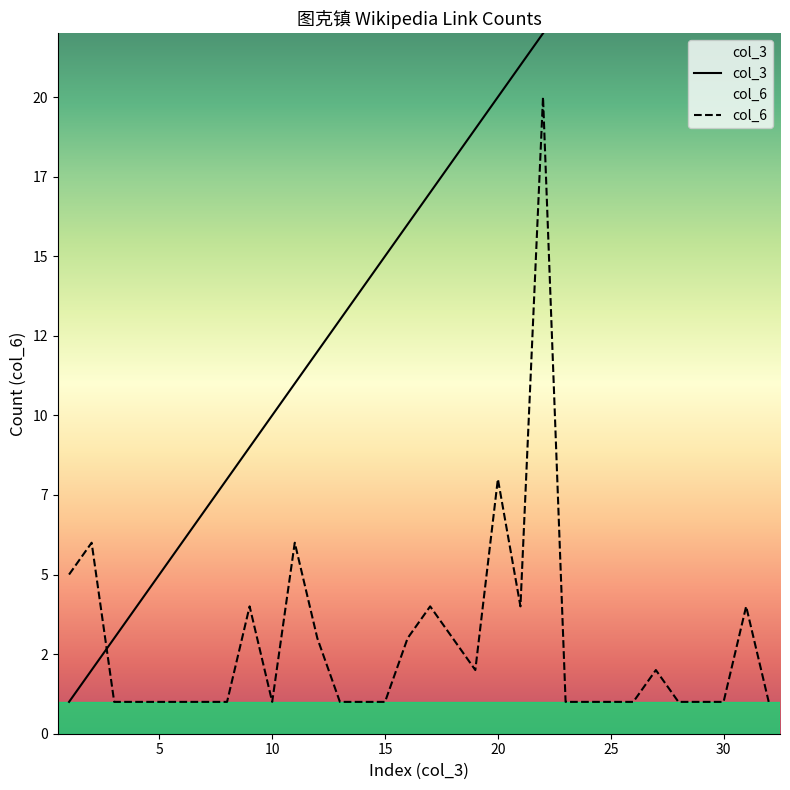

What is the minimum value shown in the chart?

1